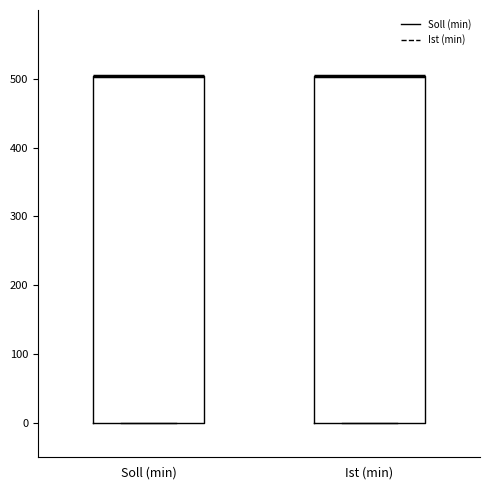

Reading left to right, transcribe this box plot: for each box, give where its median line is, the range the box spans, and where its two whiskers end, as read against the y-axis. The values are not printed on the chart, so give them approximately, as read against the axis.

Soll (min): median 500 (drawn on the box's upper edge), box 0 to 500, whiskers 0 to 500
Ist (min): median 500 (drawn on the box's upper edge), box 0 to 500, whiskers 0 to 500